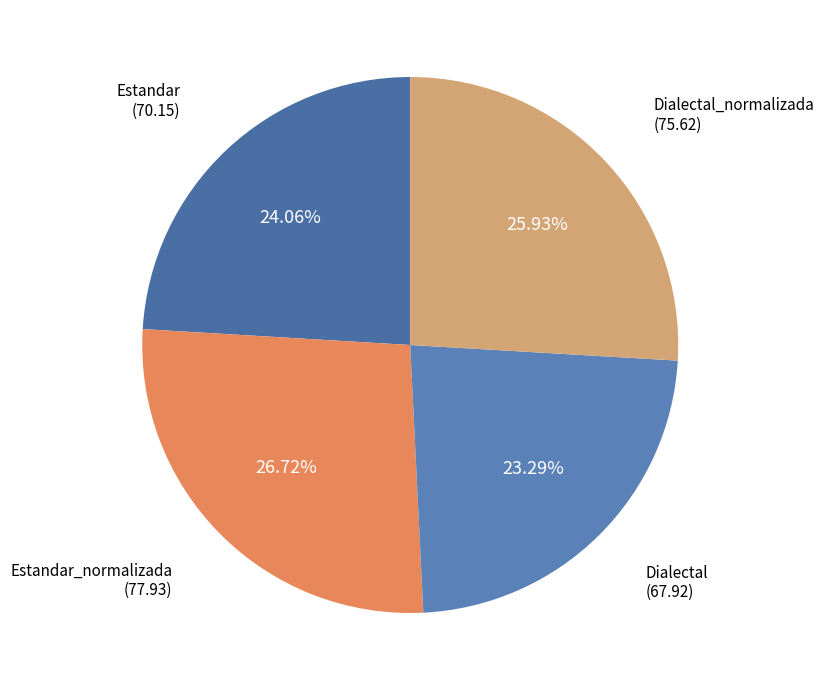

Which category has the biggest portion of the pie?

Estandar_normalizada